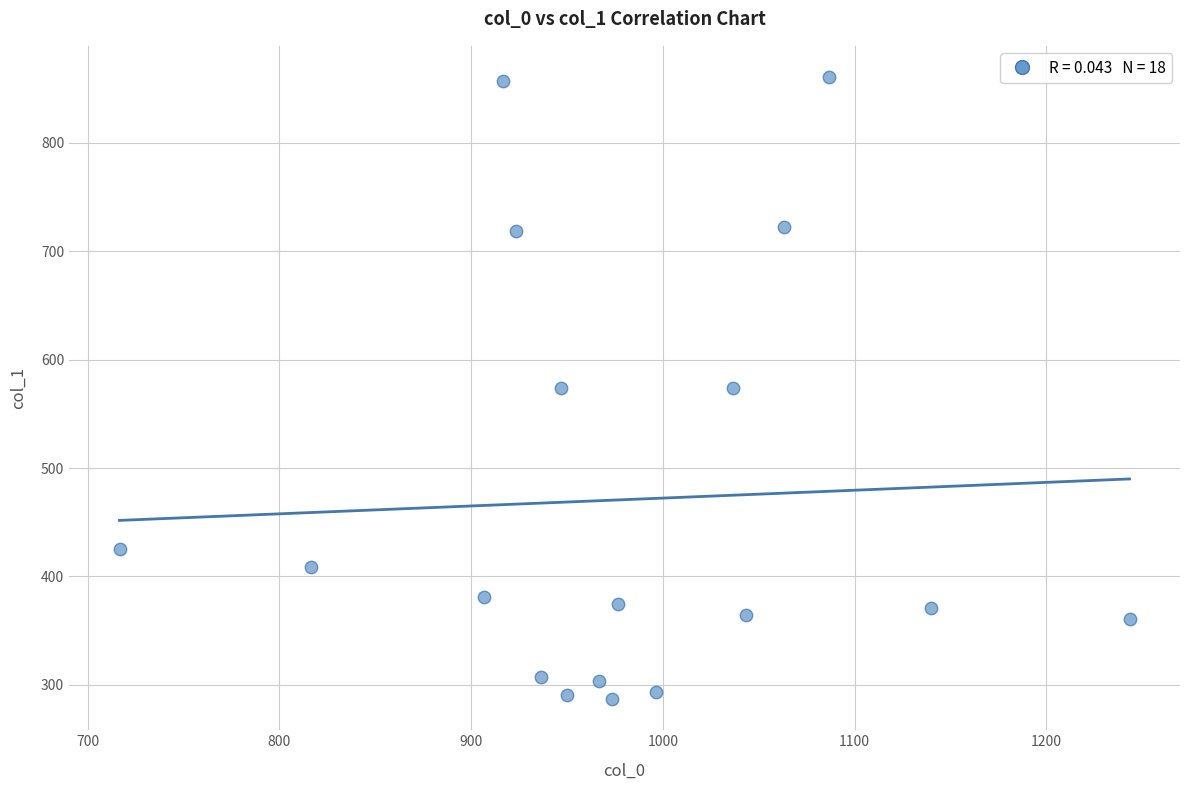

What is the range of X values (max minus min)?

526.7